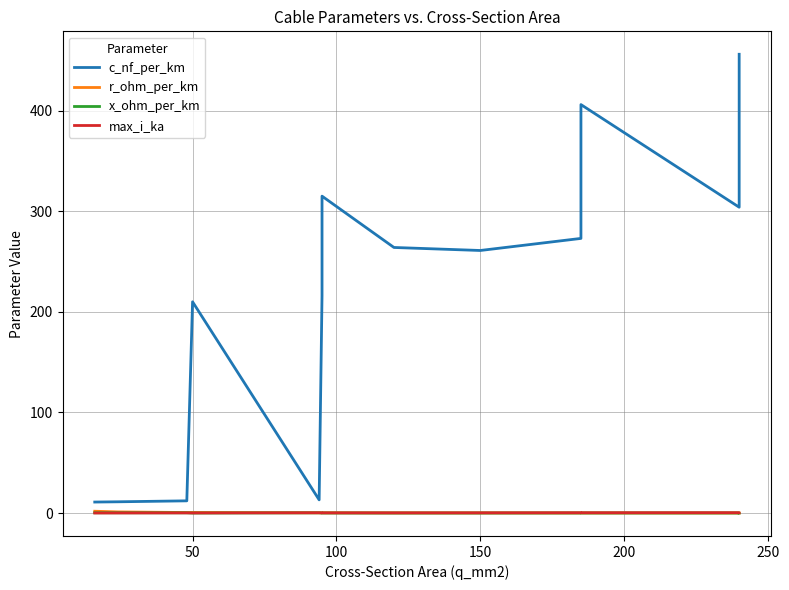

The value of x_ohm_per_km at 50 is 0.2. True or false?

False